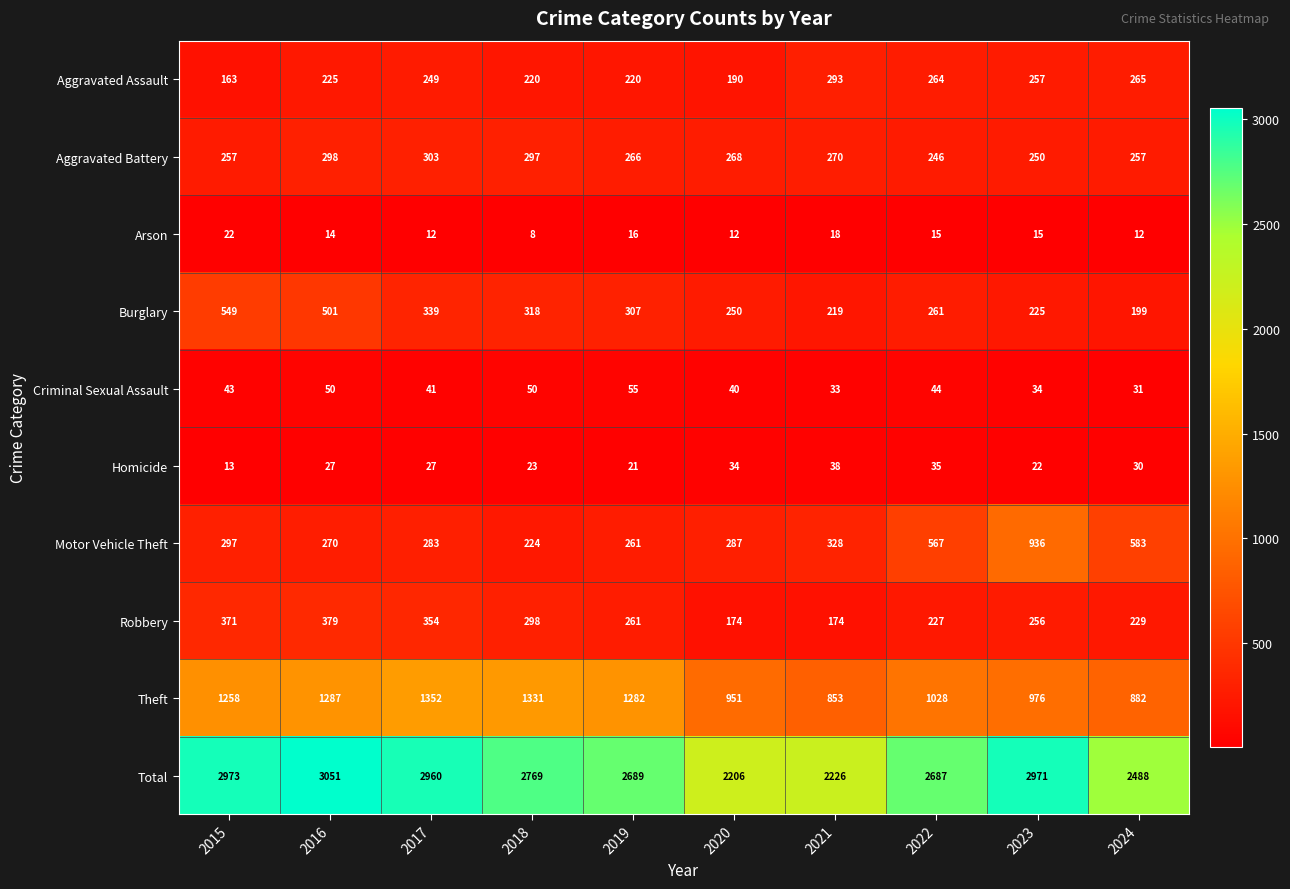

The Total series shows 2689 at 2019. True or false?

True